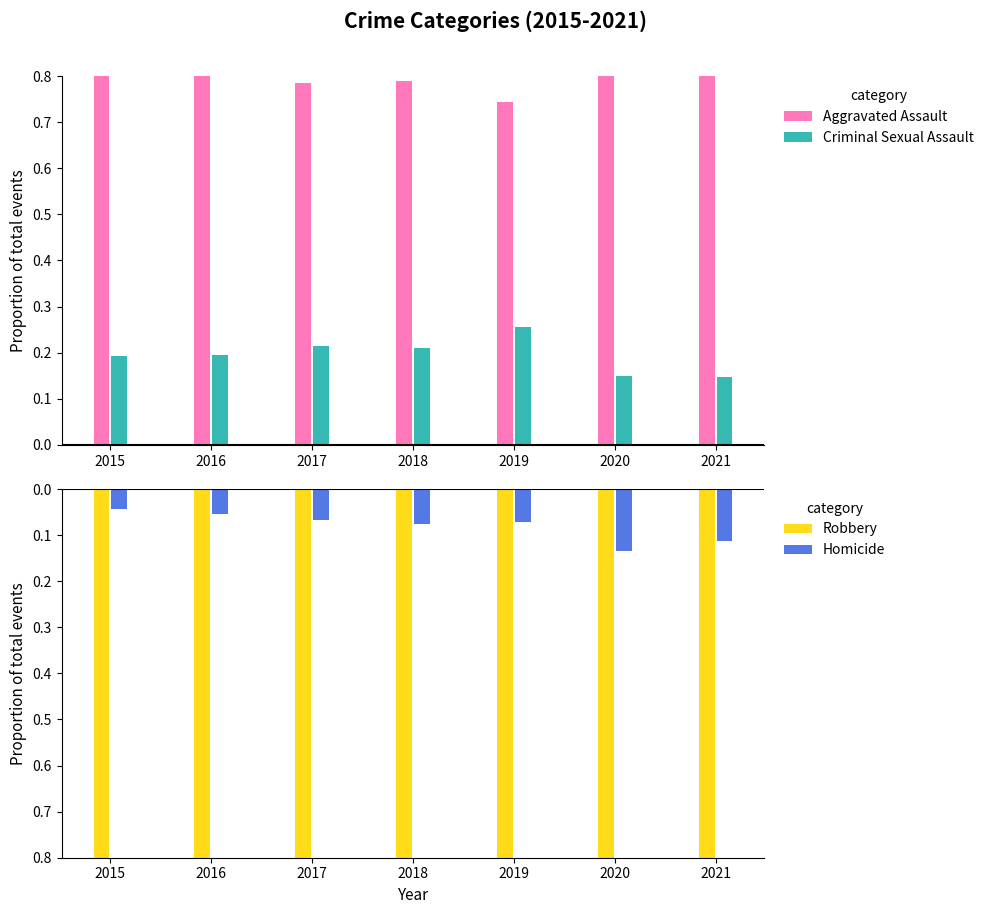

Is it true that Robbery equals -1.4 at 2020?

False